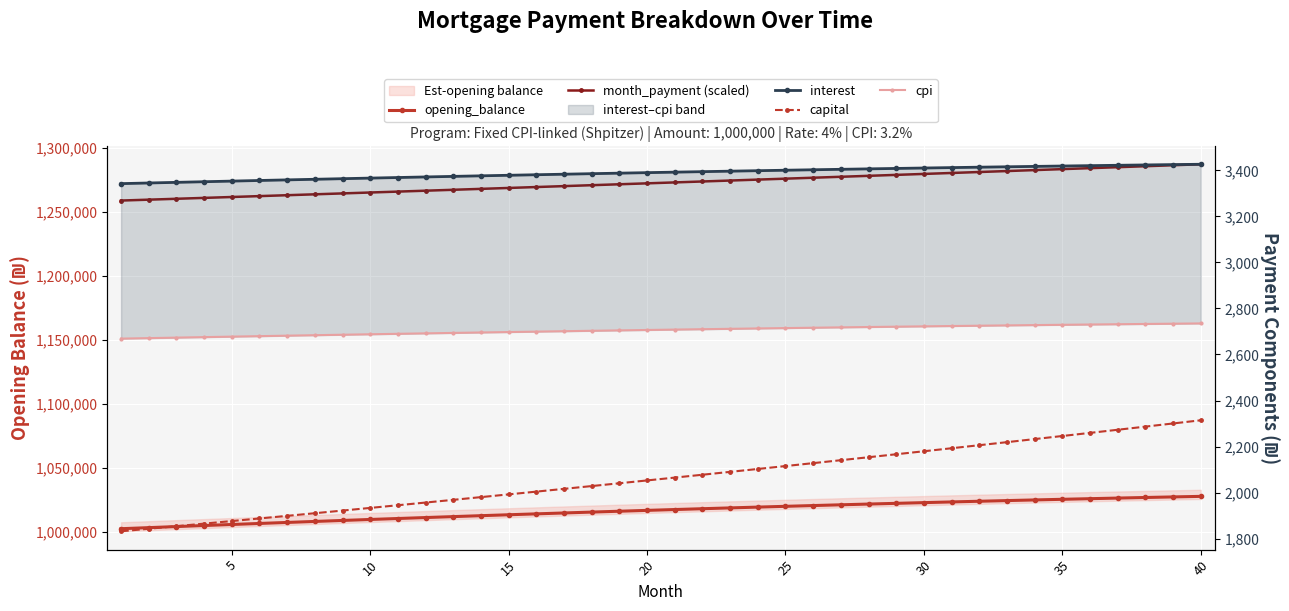

At which label does cpi first exceed 2708?

20